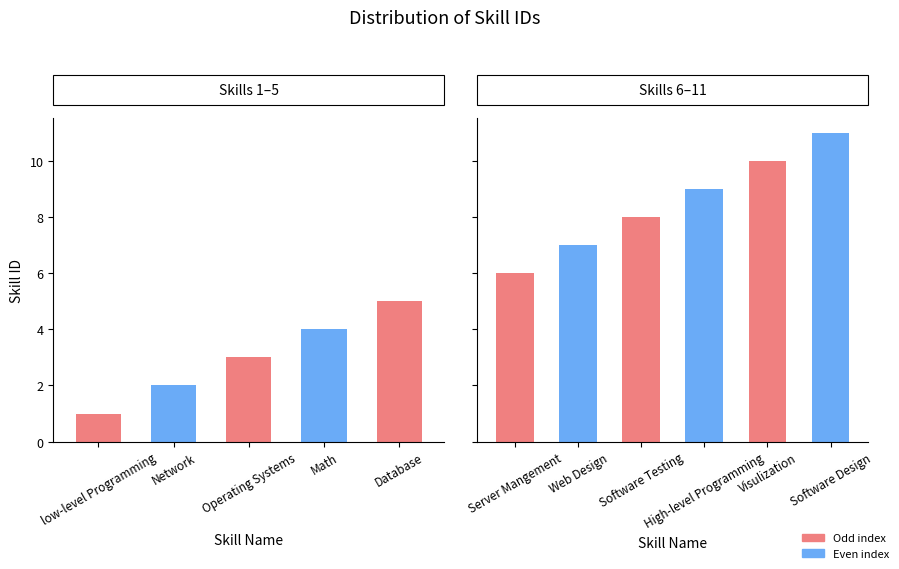

What position from the left is Server Mangement?

6